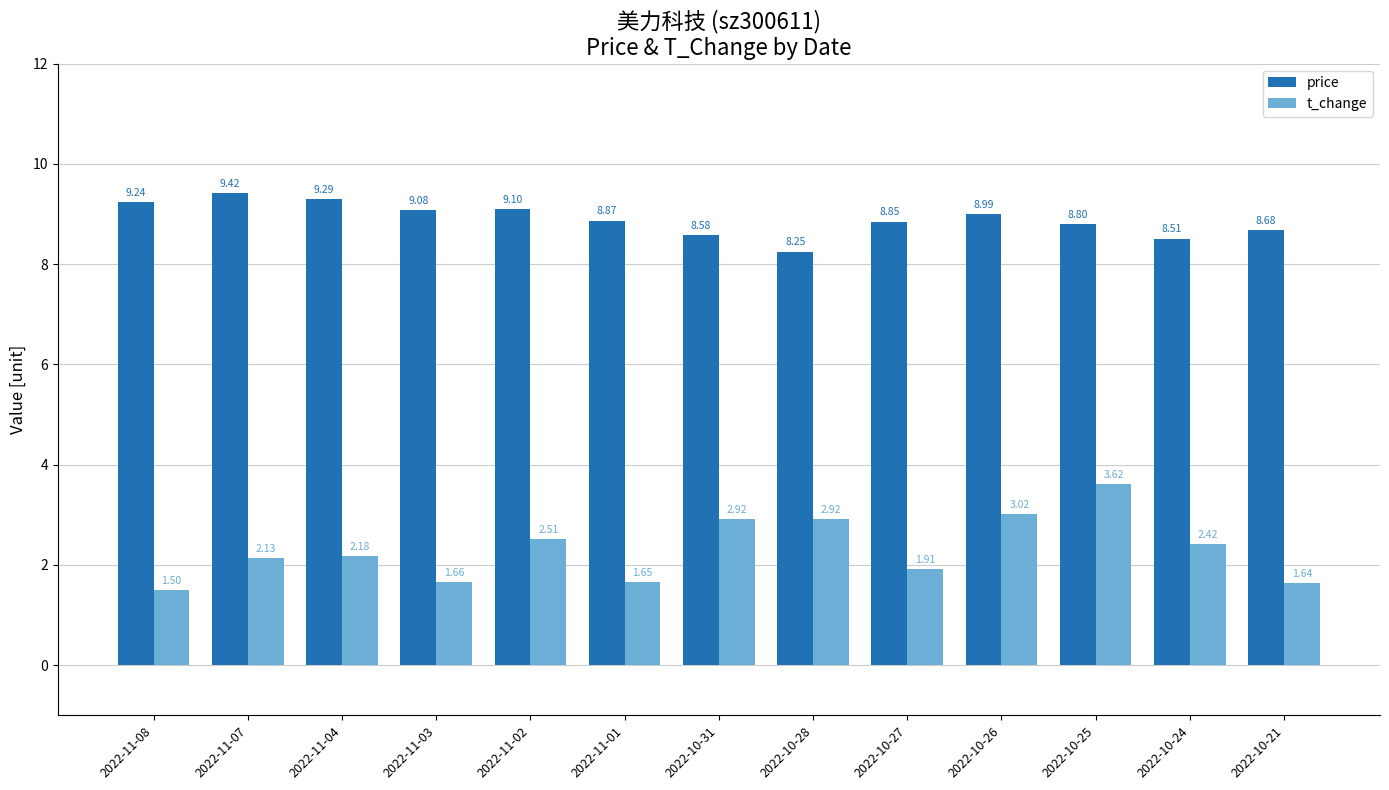

What is the spread (max minus min) of values at 2022-10-31?

5.7